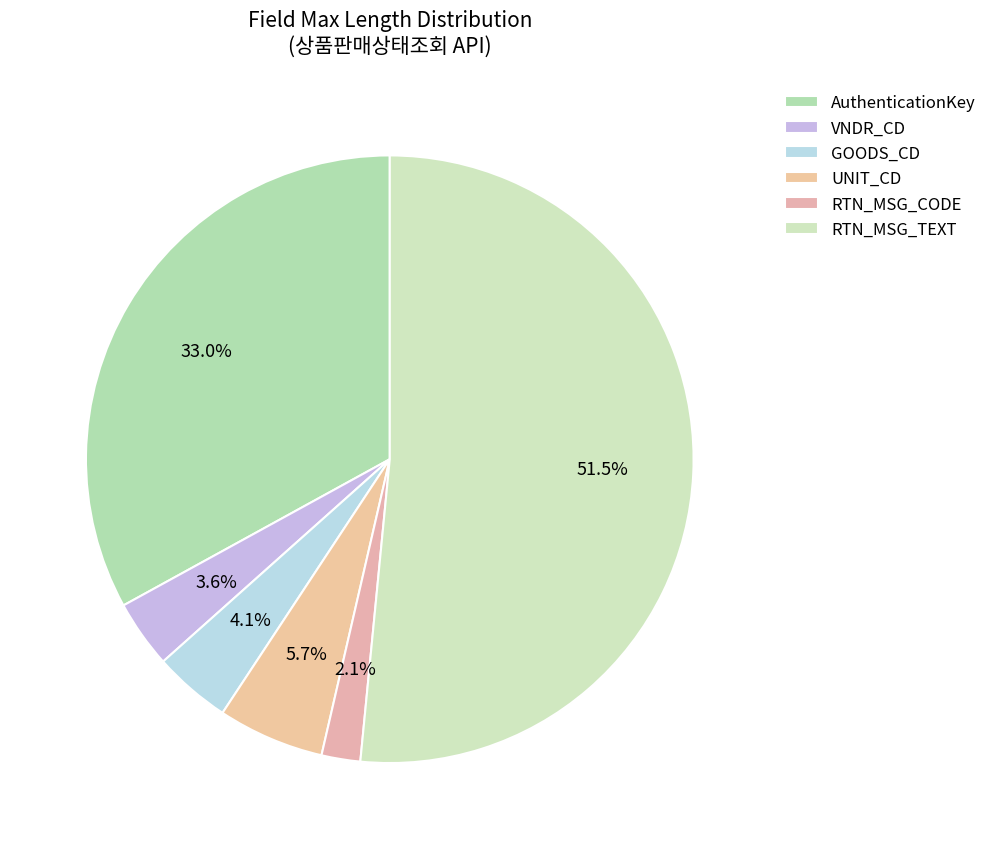

Does any single category account for the majority?

Yes